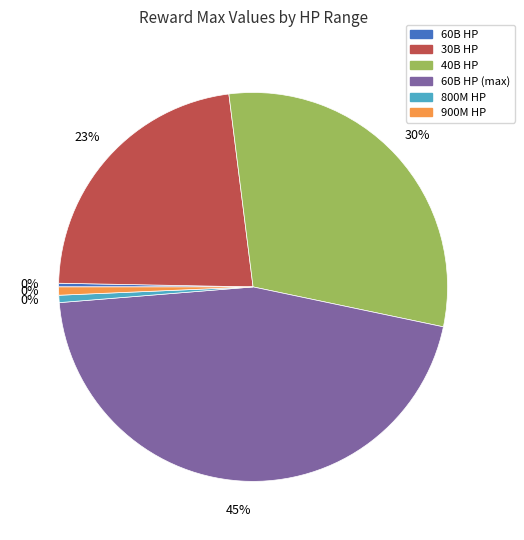

Which category has the biggest portion of the pie?

60000000000_2